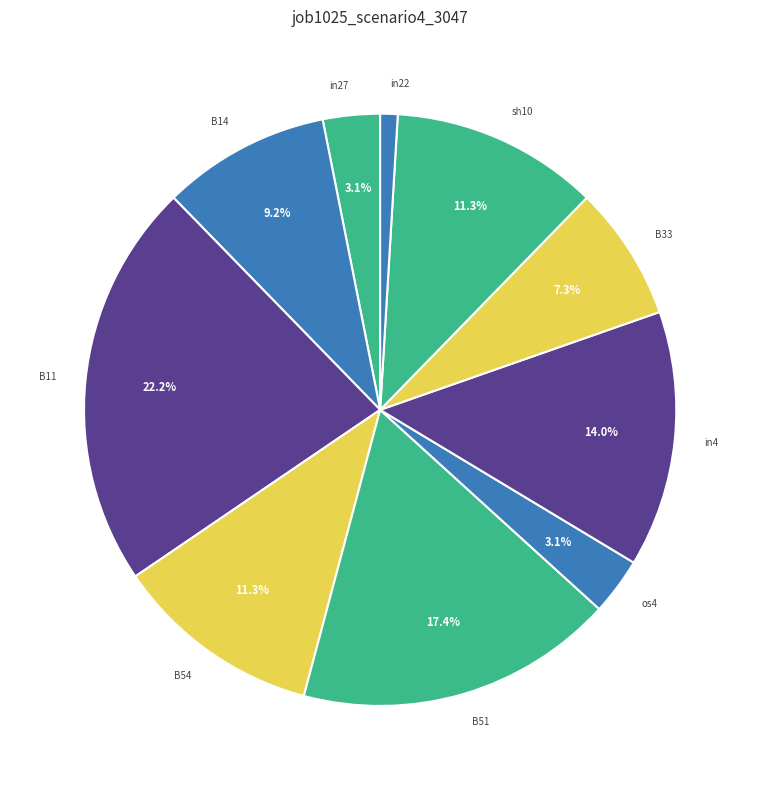

Which slice is the smallest?

in22